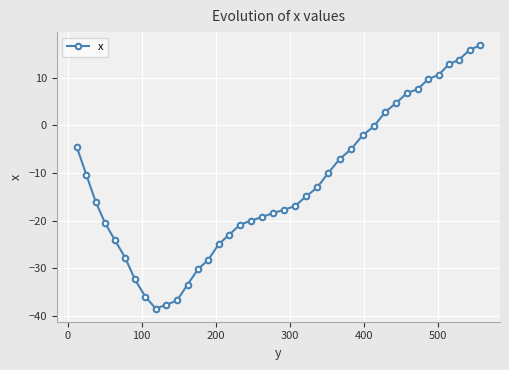

How many interior local valleys (lower than both neighbors) does the data have?

1